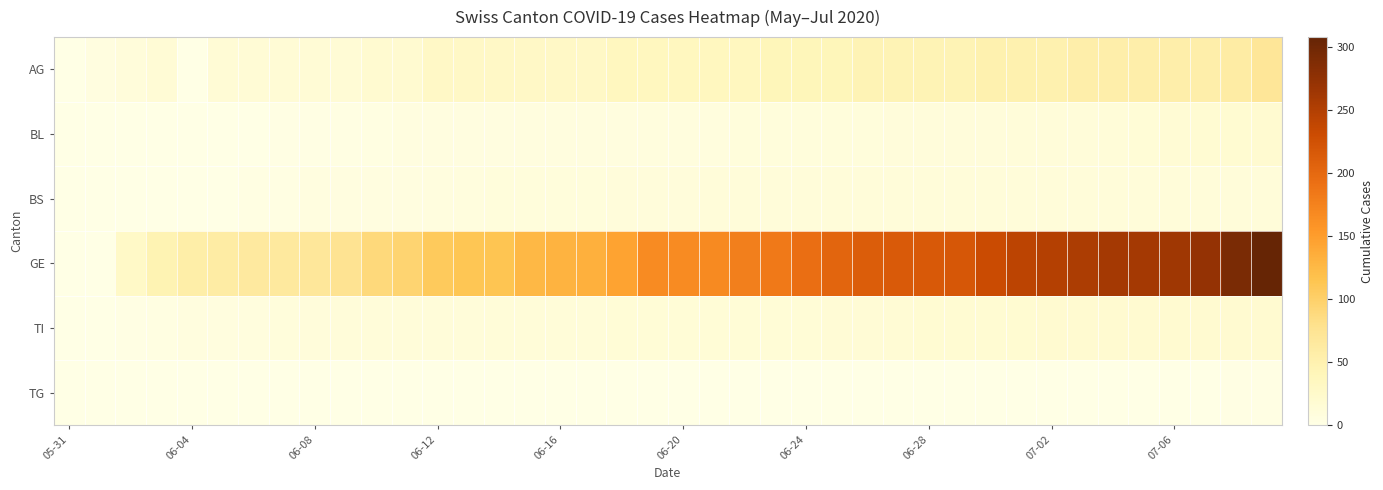

Which series has the largest total across all categories?

GE